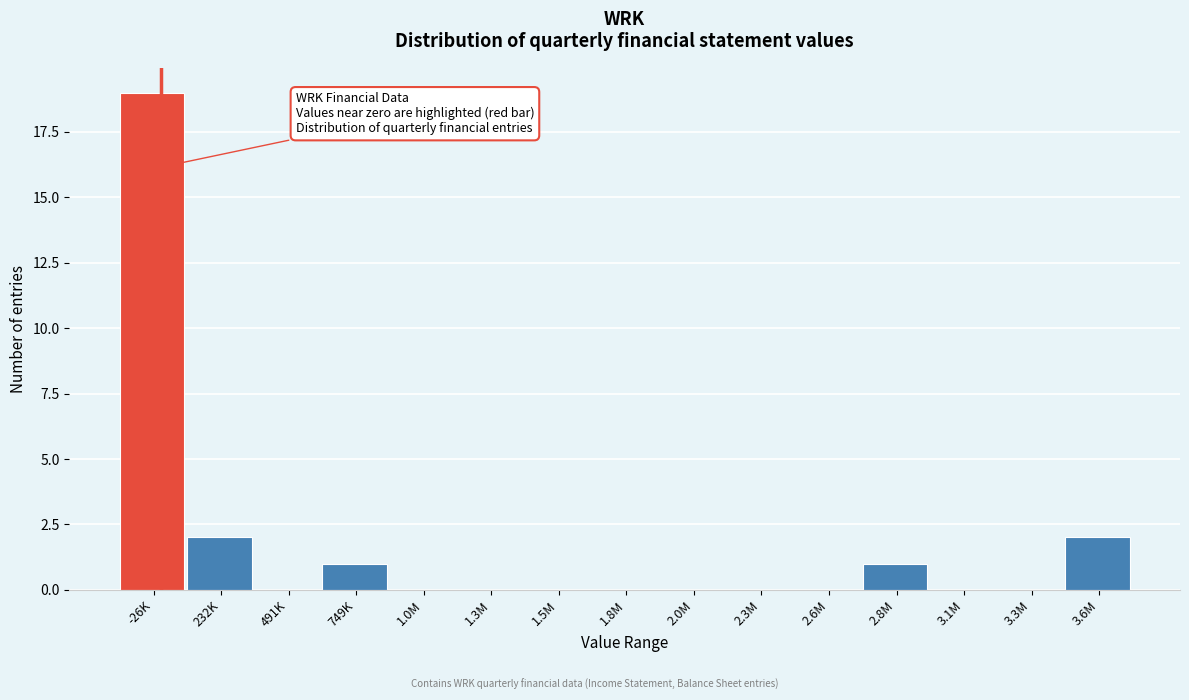

Reading left to right, extract all data points from this chart.

-26K=19	232K=2	491K=0	749K=1	1.0M=0	1.3M=0	1.5M=0	1.8M=0	2.0M=0	2.3M=0	2.6M=0	2.8M=1	3.1M=0	3.3M=0	3.6M=2